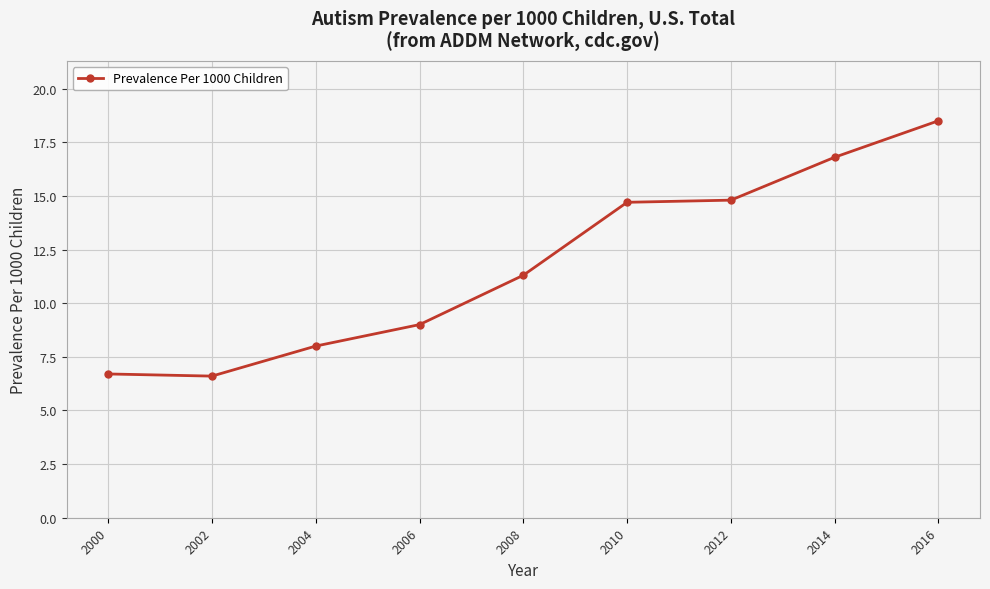

What value does the data have at 2000?

6.7